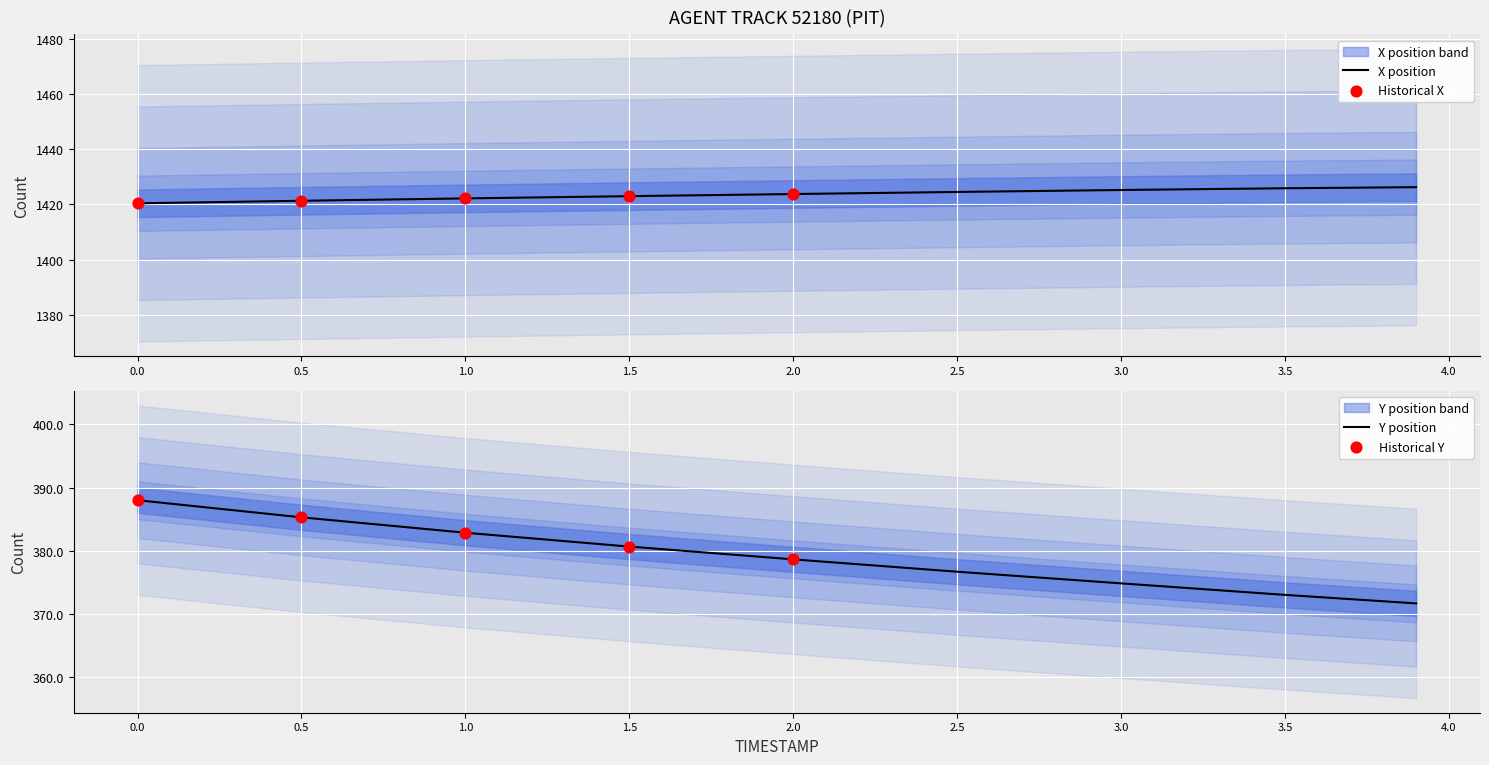

What is the total value across all series at 0.5?

1806.6